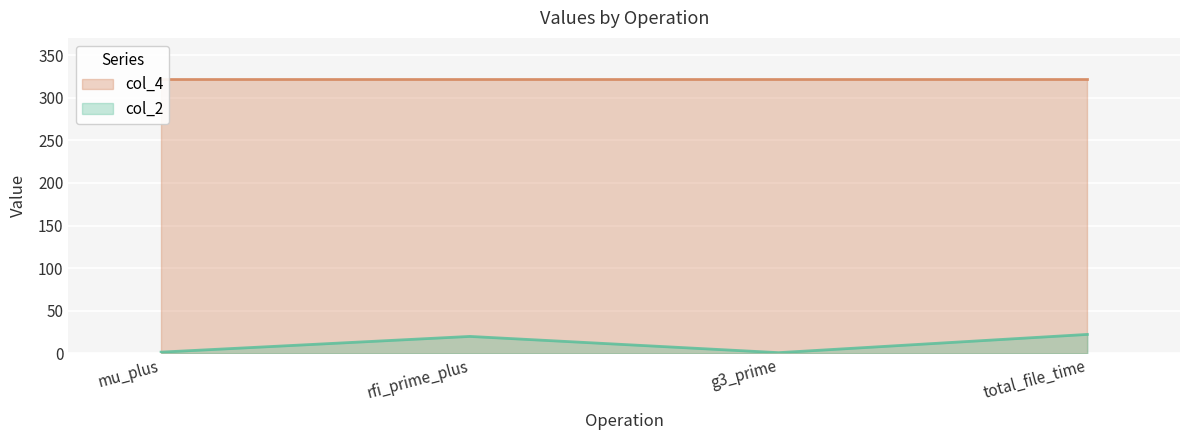

Rank the categories by value from highest to lowest.

total_file_time, rfi_prime_plus, mu_plus, g3_prime